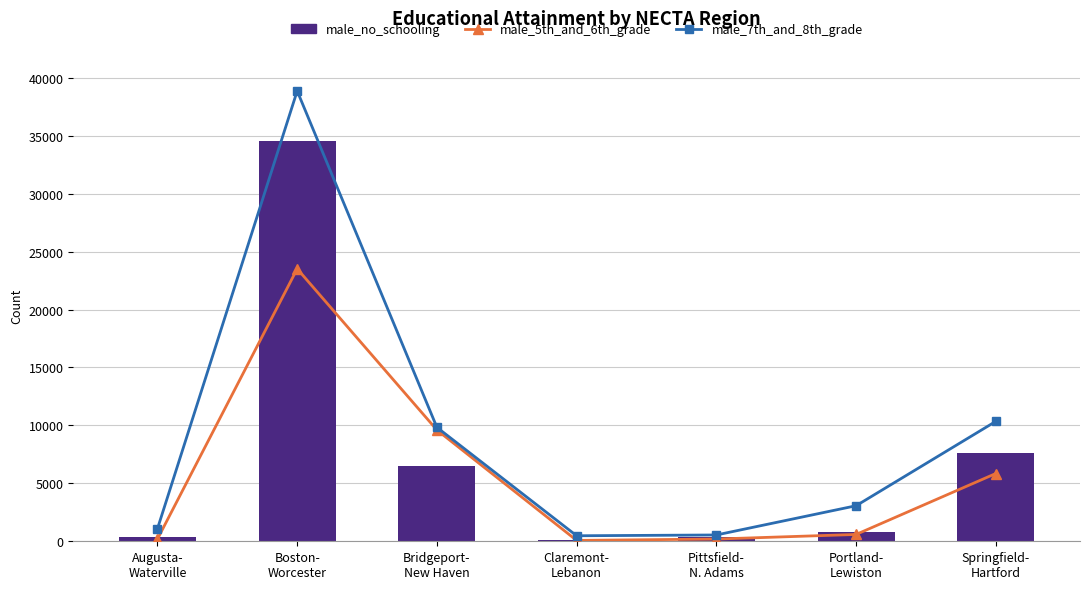

Which category has the highest value across all series?

Boston-
Worcester